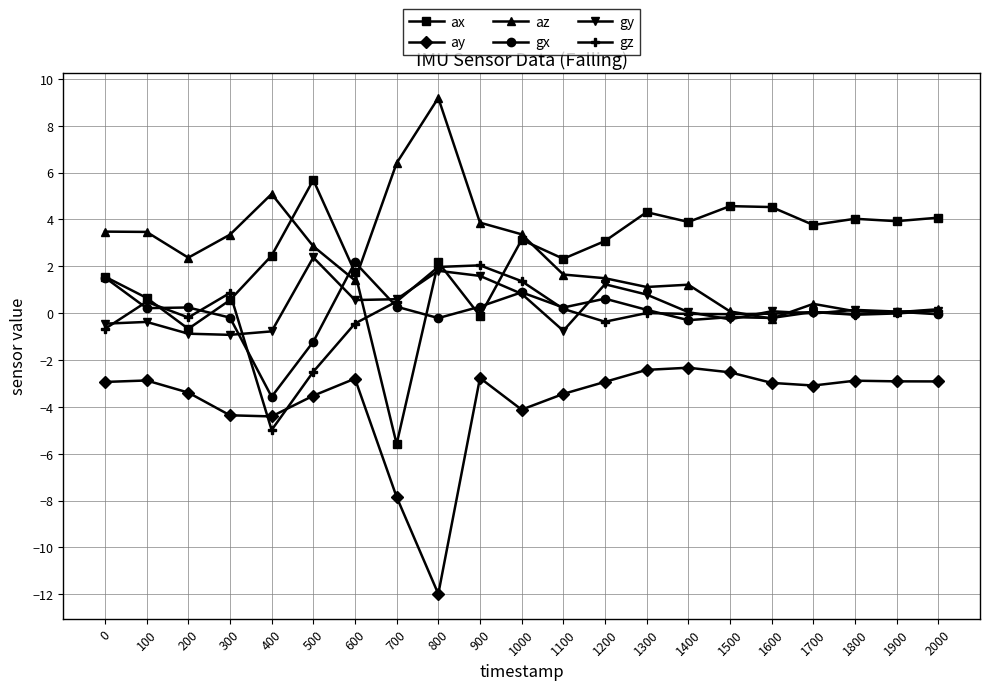

Where is the first local minimum for az?

200